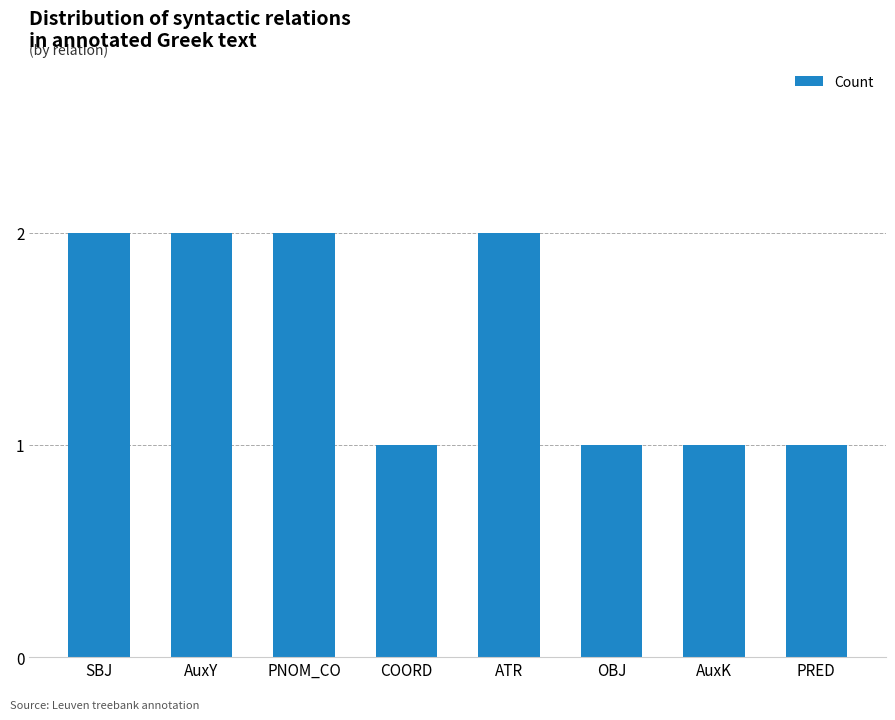

What is the value of the 4th bar from the left?

1